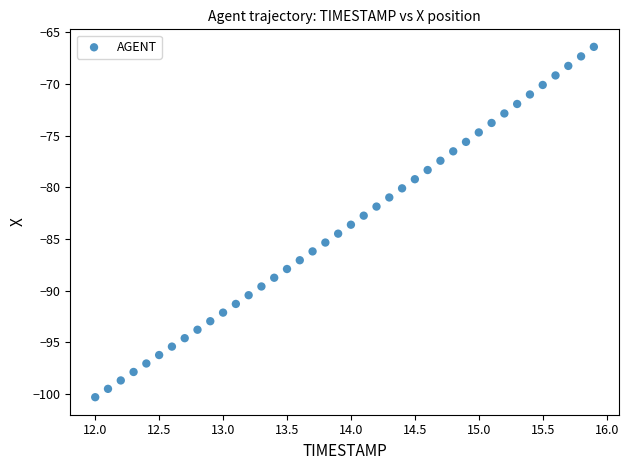

What is the range of Y values (max minus min)?

33.9